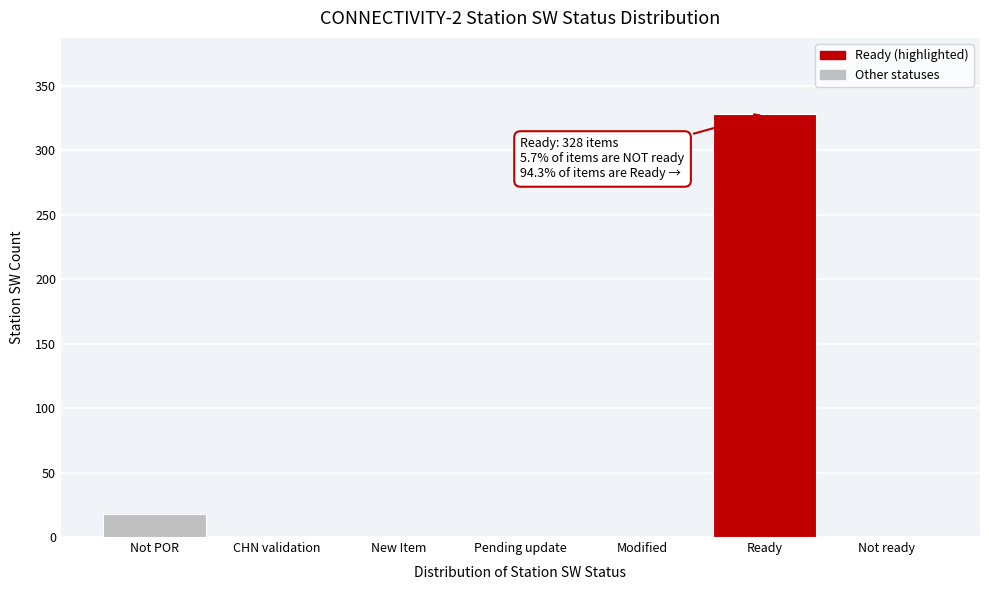

What is the change in value from Not POR to CHN validation?

-18